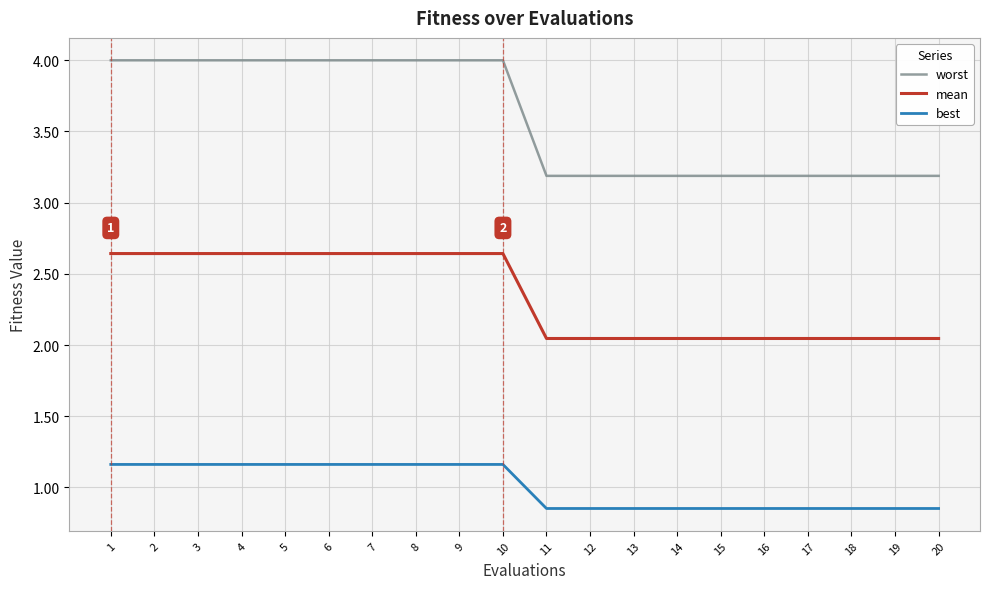

The worst series shows 4.4 at 11. True or false?

False